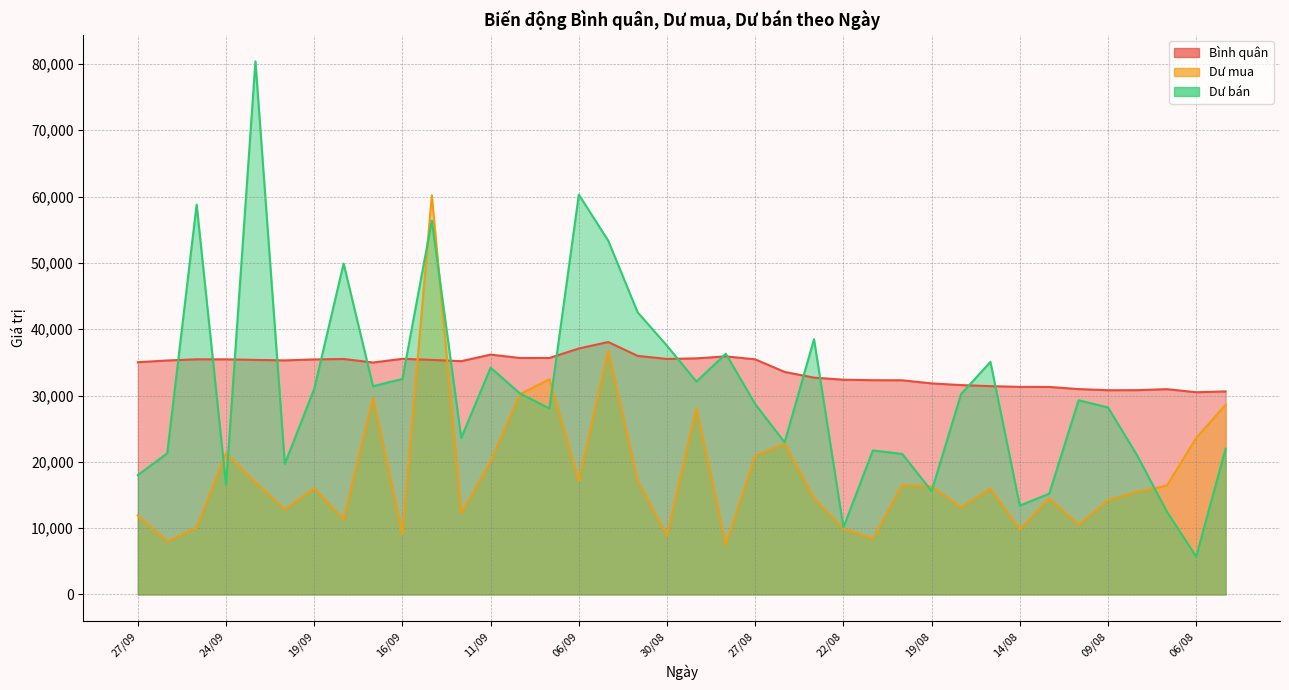

At which label is Dư mua closest to 33843?

09/09